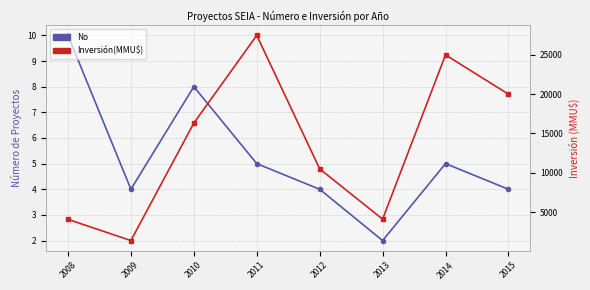

Rank the categories by Inversión(MMU$) value from lowest to highest.

2009, 2008, 2013, 2012, 2010, 2015, 2014, 2011